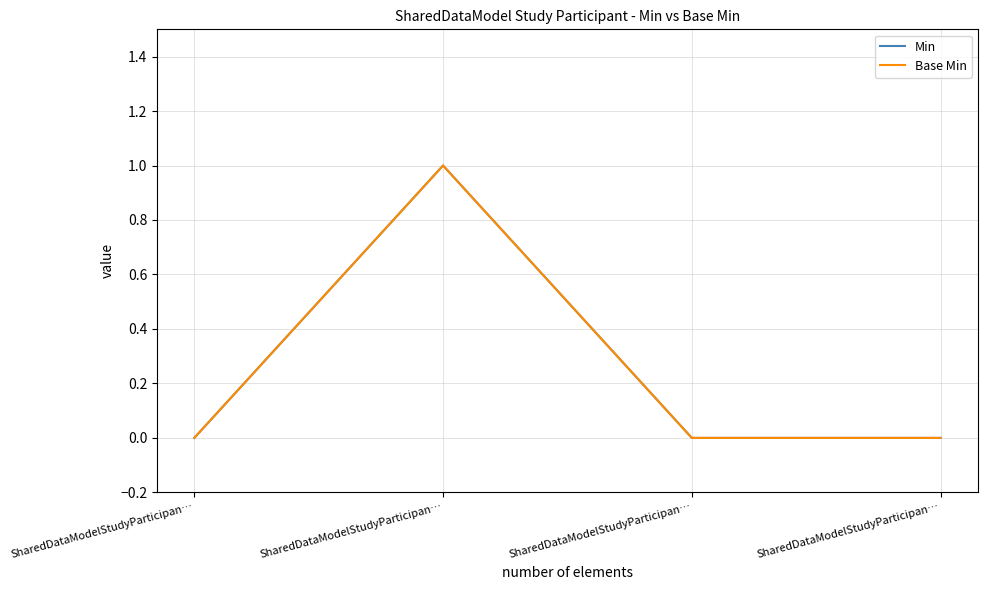

At how many categories does at least one series exceed 0?

1